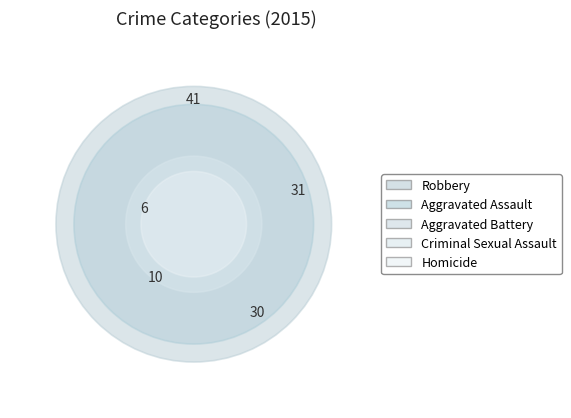

Which slice is the largest?

Robbery